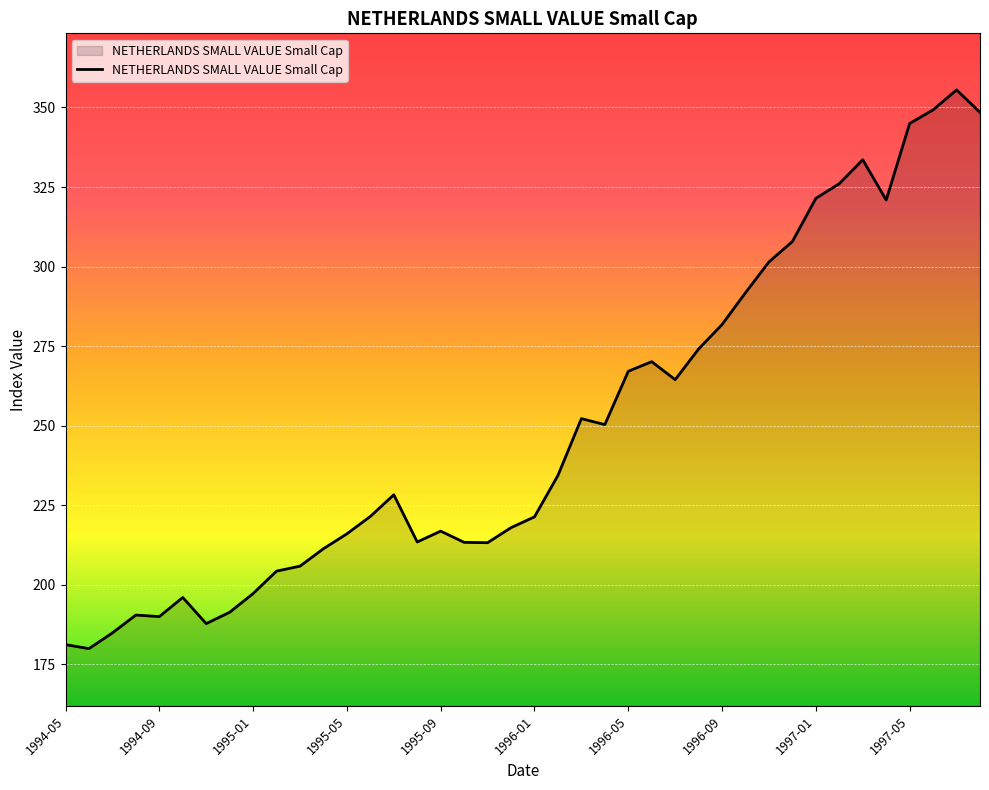

What is the sum of all values?

9979.1